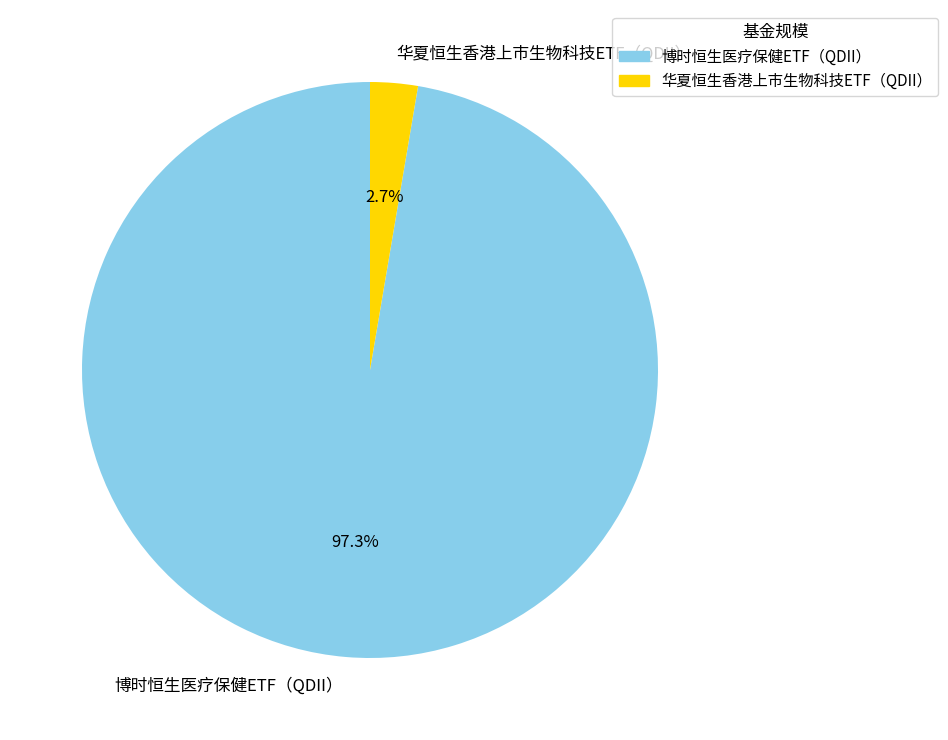

To the nearest percent, what is the average slice percentage?

50%